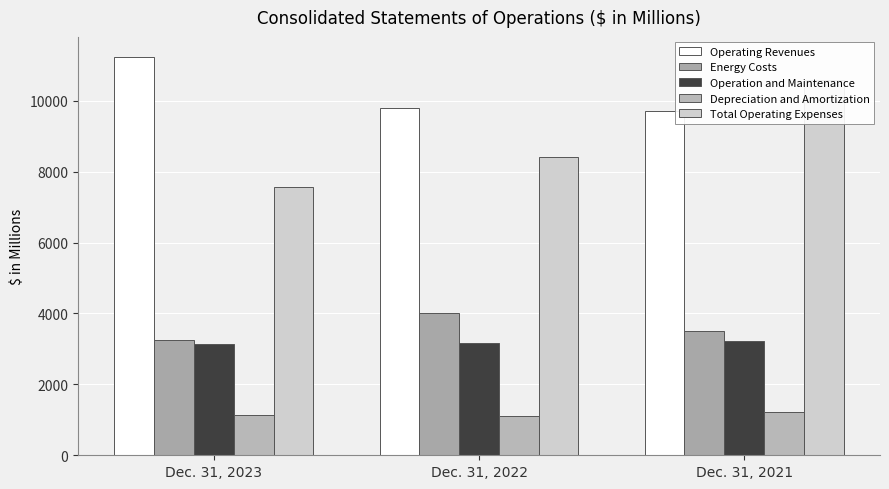

Does the chart contain stacked bars?

No